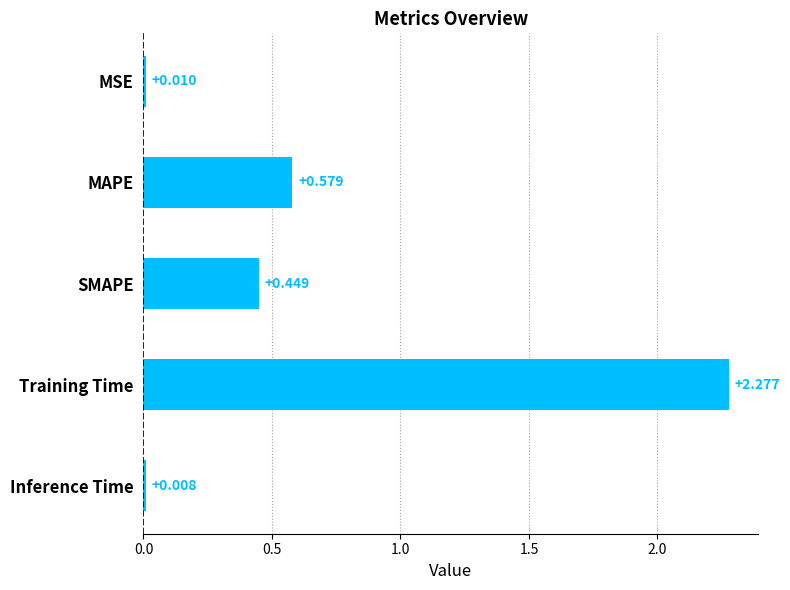

What is the label of the 5th bar from the top?

Inference Time